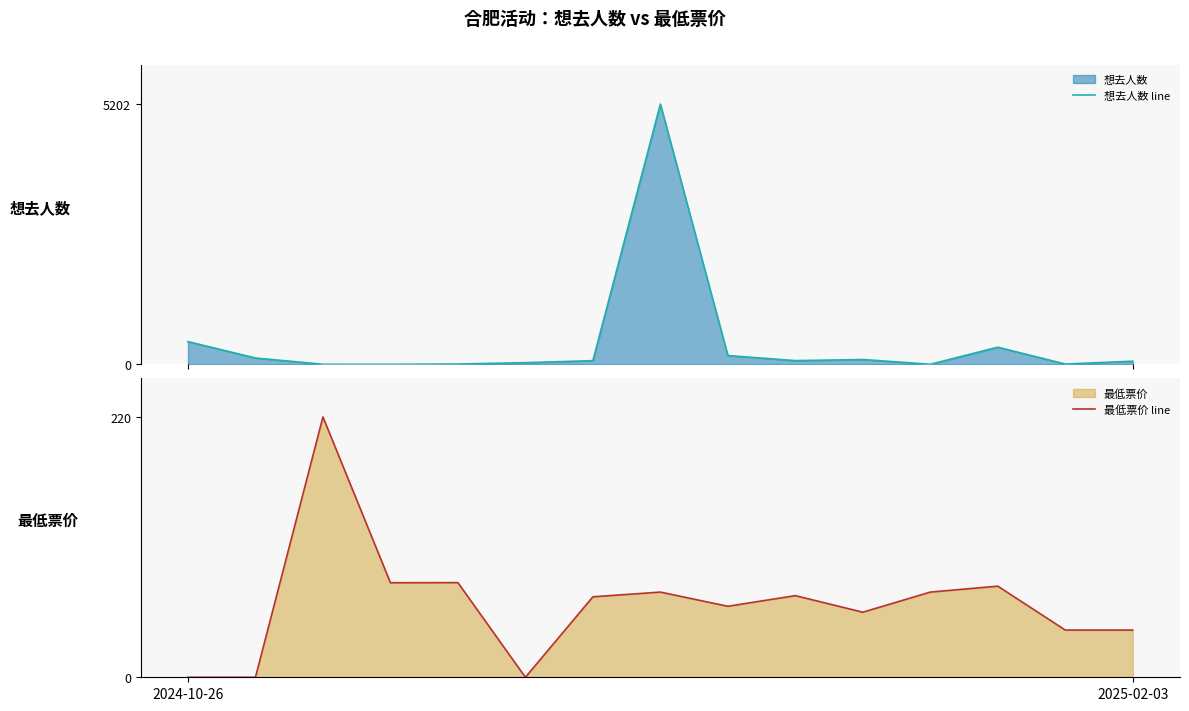

How many data points in 最低票价 line are above 68?

7